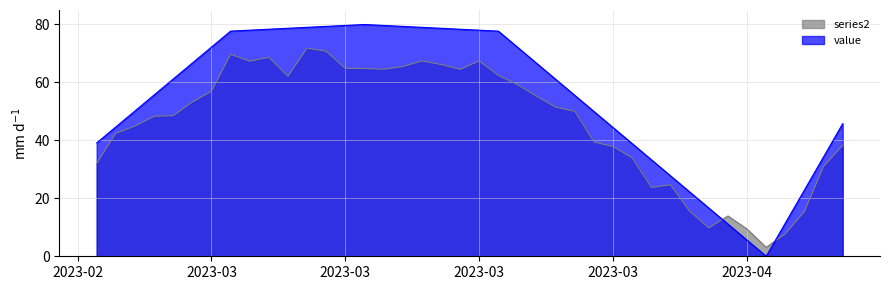

Reading left to right, extract all data points from this chart.

39.1	44.6	50.2	55.7	61.2	66.7	72.2	77.7	78.0	78.4	78.7	79.0	79.3	79.7	80.0	79.7	79.3	79.0	78.7	78.4	78.0	77.7	72.1	66.6	61.0	55.5	49.9	44.4	38.8	33.3	27.7	22.2	16.6	11.1	5.5	0.0	11.4	22.9	34.3	45.8